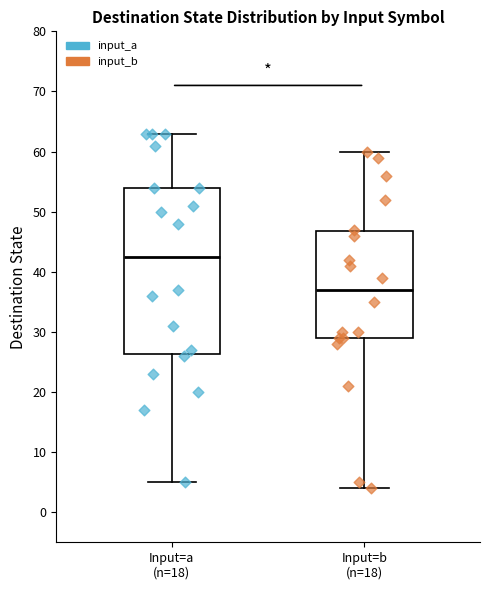

Reading left to right, read every box against the y-axis: the position of its median line, the range the box covers, and the ends of its whiskers. The values are not printed on the chart, so give them approximately, as read against the axis.

Input=a (n=18): median 43, box 26 to 54, whiskers 5 to 63
Input=b (n=18): median 37, box 29 to 47, whiskers 4 to 60